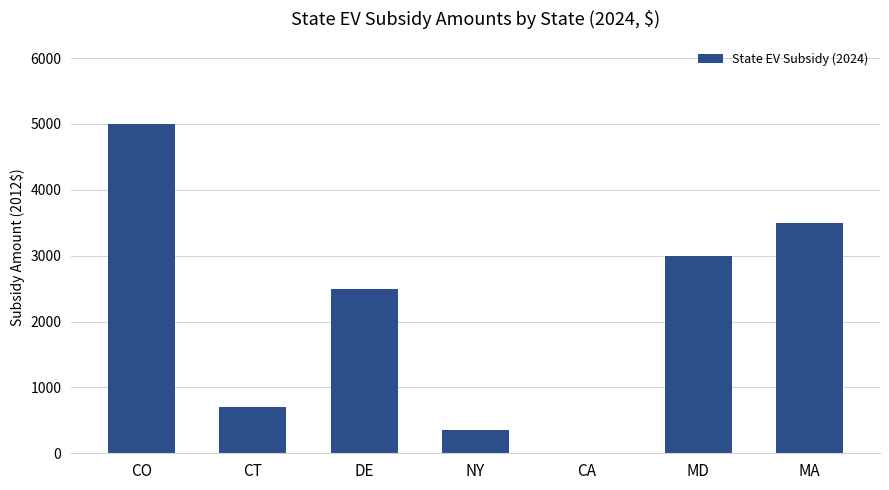

What value does the data have at NY?

351.6